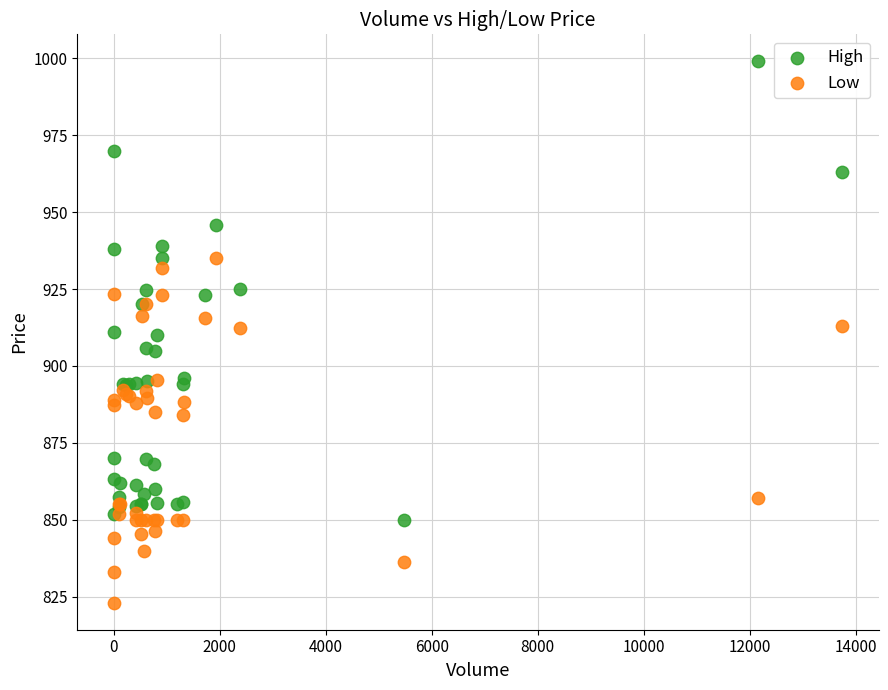

What are all the series names shown in the legend?

High, Low